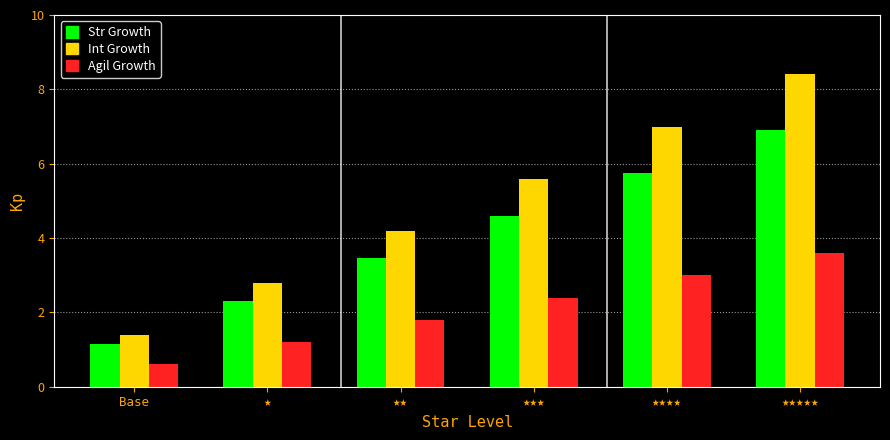

List the labels in order of Int Growth value, largest first.

★★★★★, ★★★★, ★★★, ★★, ★, Base